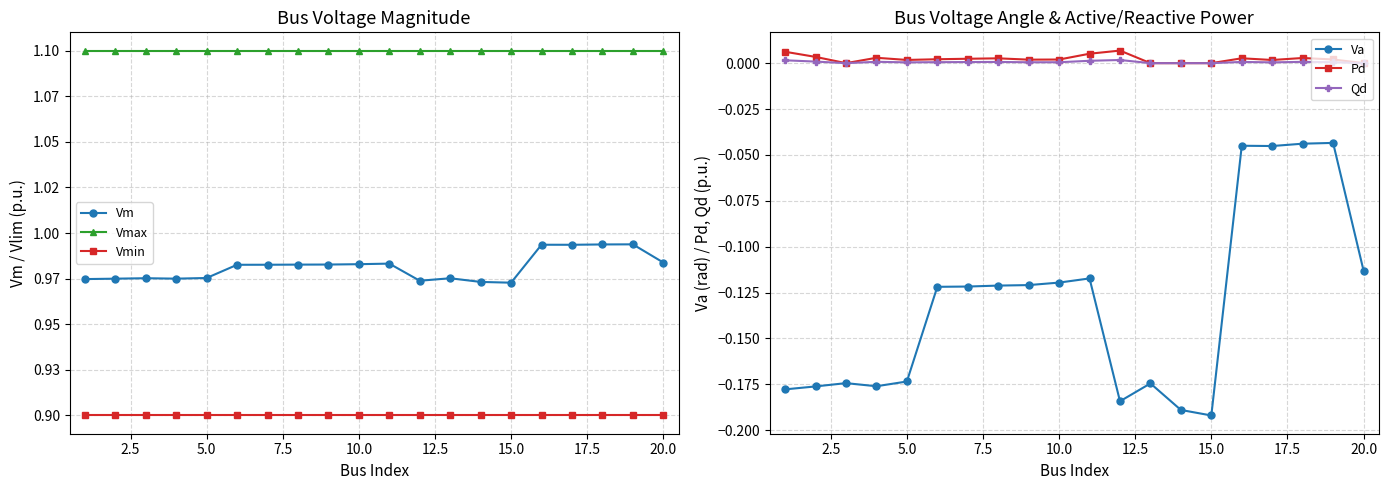

The value of Pd at 5.0 is 0.0. True or false?

True